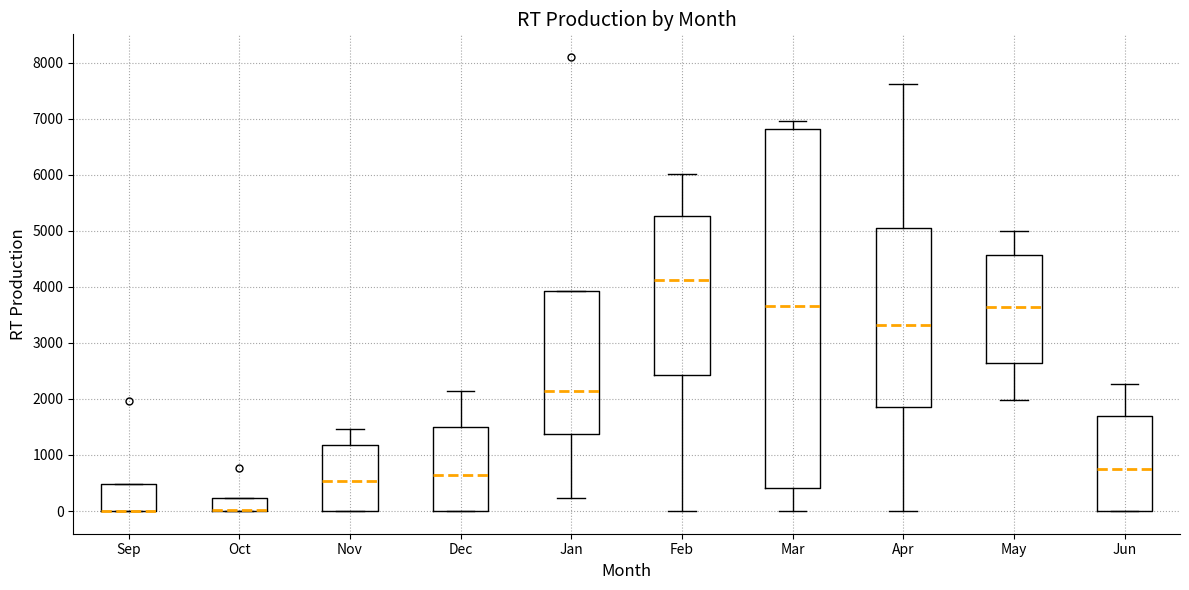

Reading left to right, transcribe this box plot: for each box, give where its median line is, the range the box spans, and where its two whiskers end, as read against the y-axis. The values are not printed on the chart, so give them approximately, as read against the axis.

Sep: median 0 (drawn on the box's lower edge), box 0 to 500, whiskers 0 to 500
Oct: median 0 (drawn on the box's lower edge), box 0 to 200, whiskers 0 to 200
Nov: median 500, box 0 to 1200, whiskers 0 to 1500
Dec: median 600, box 0 to 1500, whiskers 0 to 2100
Jan: median 2100, box 1400 to 3900, whiskers 200 to 3900
Feb: median 4100, box 2400 to 5300, whiskers 0 to 6000
Mar: median 3700, box 400 to 6800, whiskers 0 to 7000
Apr: median 3300, box 1900 to 5000, whiskers 0 to 7600
May: median 3600, box 2600 to 4600, whiskers 2000 to 5000
Jun: median 800, box 0 to 1700, whiskers 0 to 2300